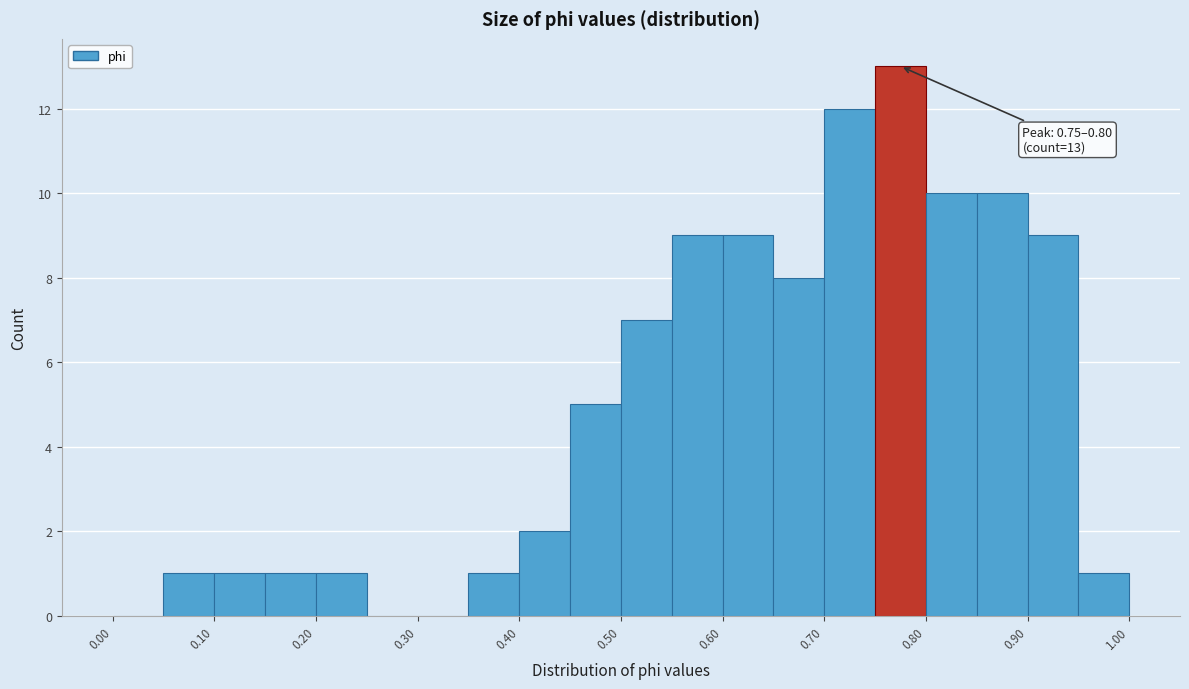

Which range on the x-axis has the tallest bar?

0.75 to 0.80